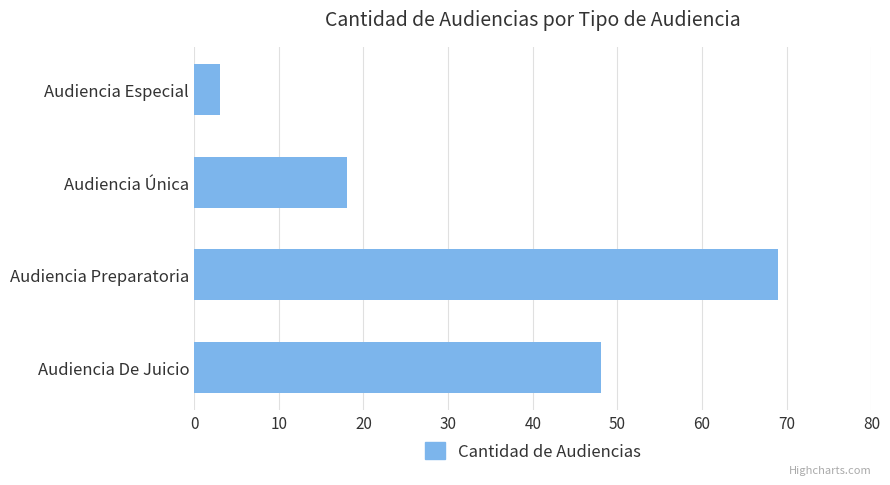

Read the value at Audiencia De Juicio, to the nearest 10.

50